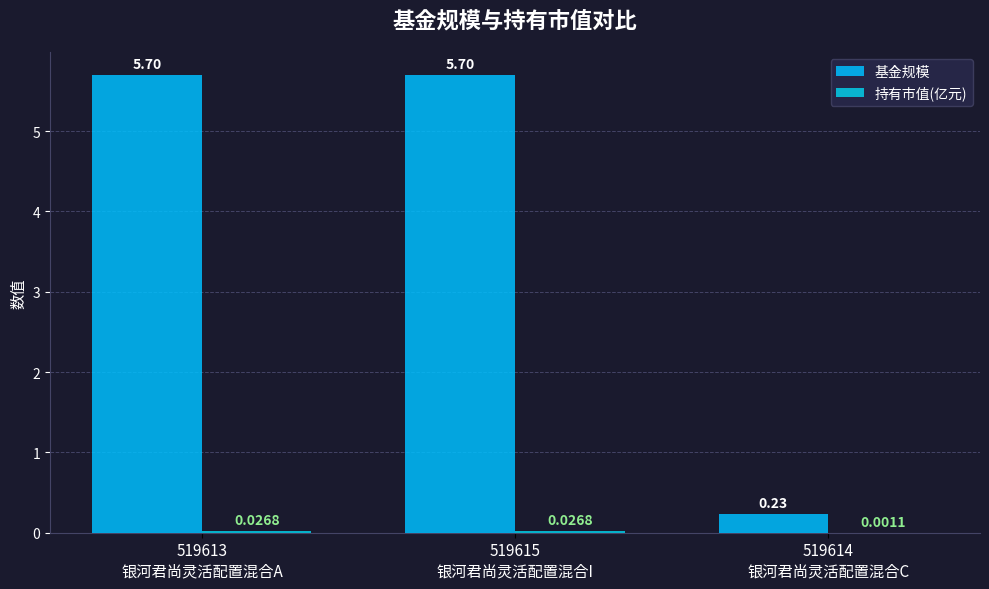

Which series has the largest total across all categories?

基金规模